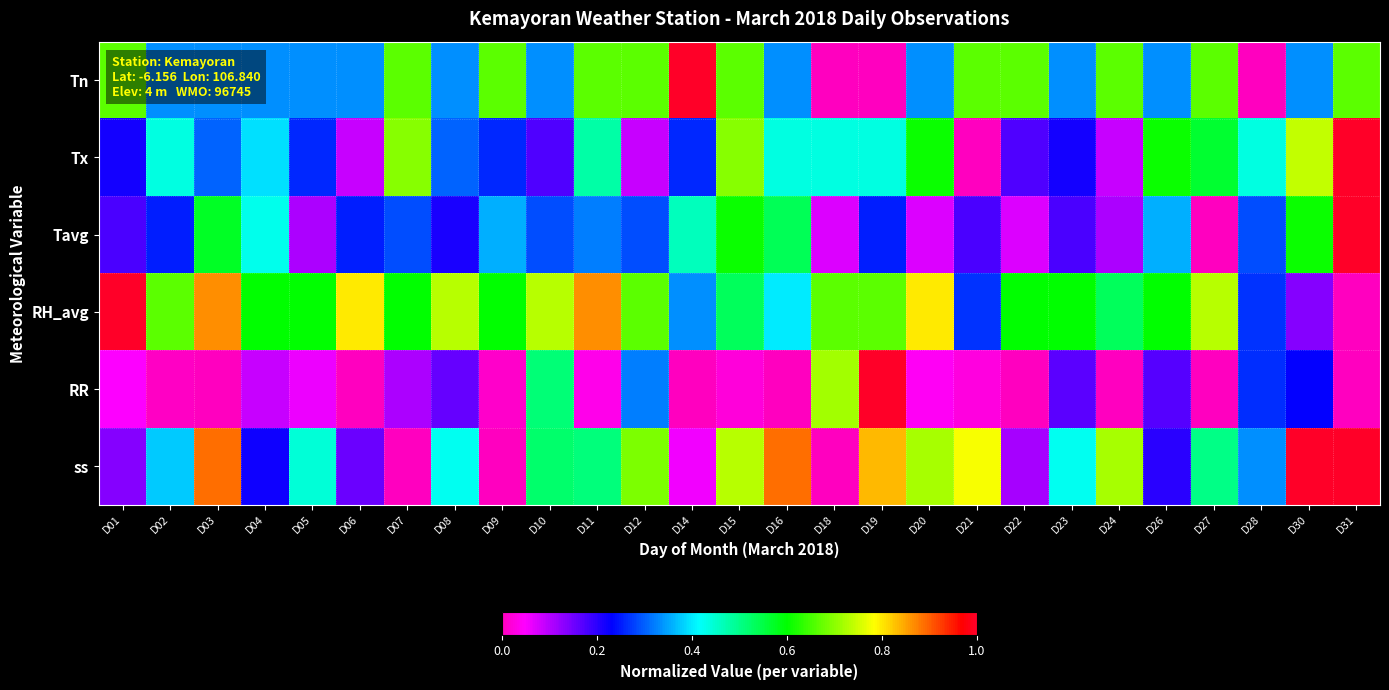

What is the total value across all series at D05?

1.8